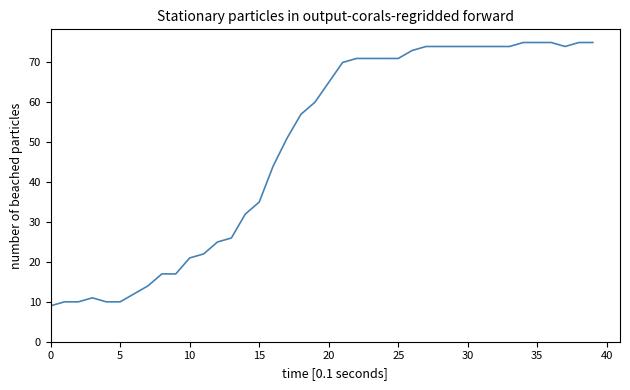

What is the difference between the maximum and minimum values?

66